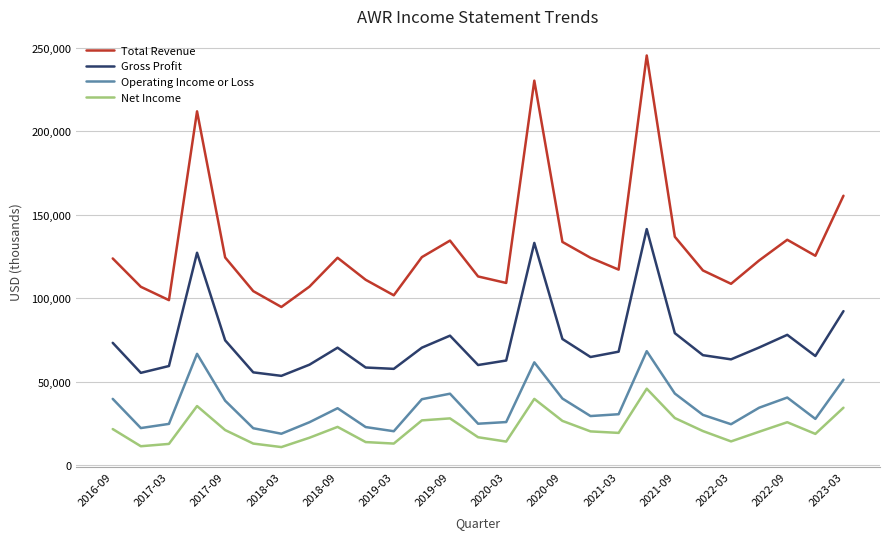

What is the maximum value shown in the chart?

245500